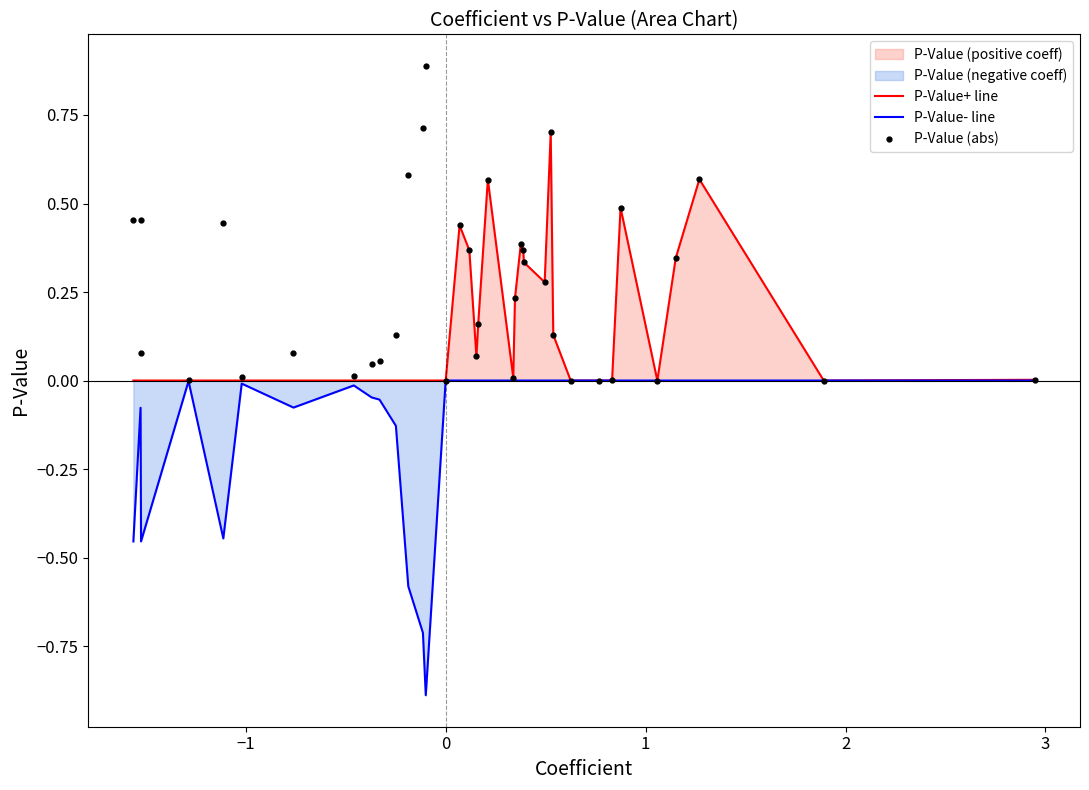

Reading left to right, what are all the values shown in this chart?

P-Value+ line: 0.0	0.0	0.0	0.0	0.0	0.0	0.0	0.0	0.0	0.0	0.0	0.0	0.0	0.0	0.0	0.4	0.4	0.1	0.2	0.6	0.0	0.2	0.4	0.4	0.3	0.3	0.7	0.1	0.0	0.0	0.0	0.5	0.0	0.3	0.6	0.0	0.0
P-Value- line: -0.5	-0.1	-0.5	-0.0	-0.4	-0.0	-0.1	-0.0	-0.0	-0.1	-0.1	-0.6	-0.7	-0.9	0.0	0.0	0.0	0.0	0.0	0.0	0.0	0.0	0.0	0.0	0.0	0.0	0.0	0.0	0.0	0.0	0.0	0.0	0.0	0.0	0.0	0.0	0.0
P-Value (abs): 0.5	0.1	0.5	0.0	0.4	0.0	0.1	0.0	0.0	0.1	0.1	0.6	0.7	0.9	0.0	0.4	0.4	0.1	0.2	0.6	0.0	0.2	0.4	0.4	0.3	0.3	0.7	0.1	0.0	0.0	0.0	0.5	0.0	0.3	0.6	0.0	0.0